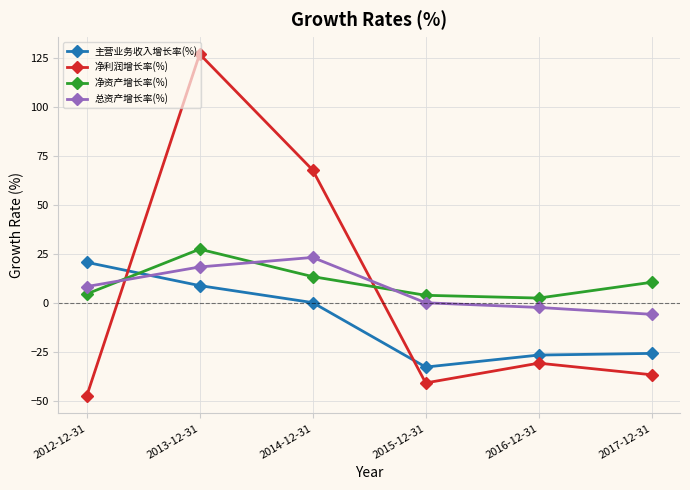

How many intersections are there between 主营业务收入增长率(%) and 总资产增长率(%)?

1